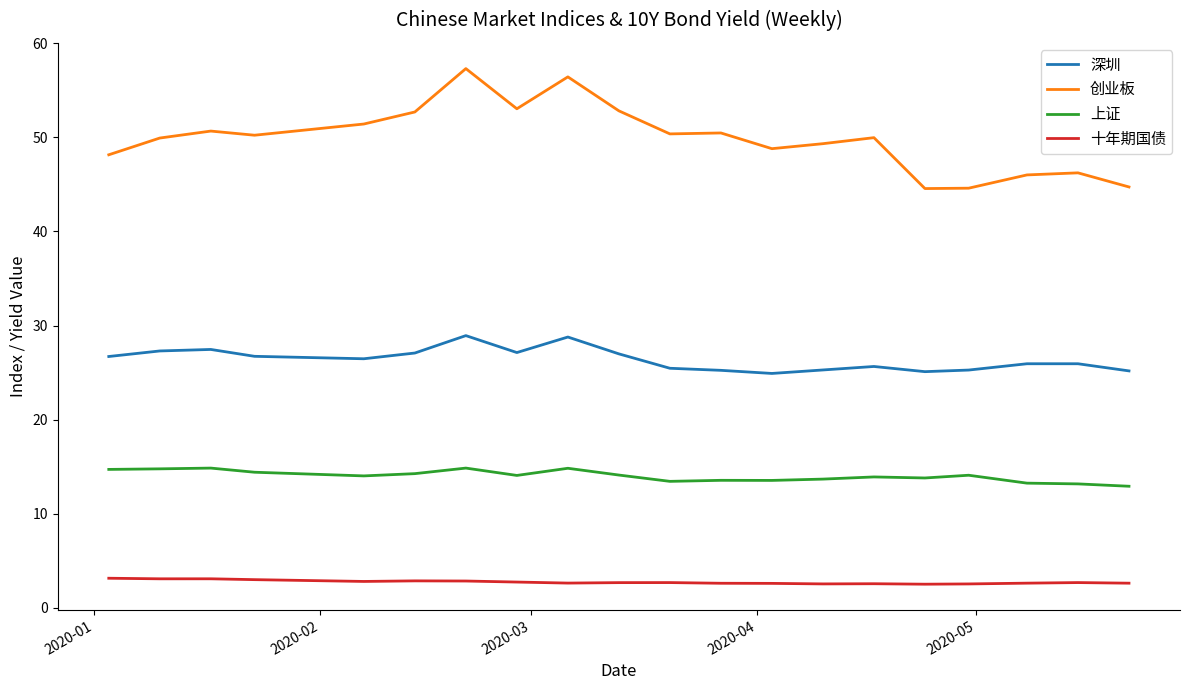

True or false: 十年期国债 and 上证 intersect in this chart.

False